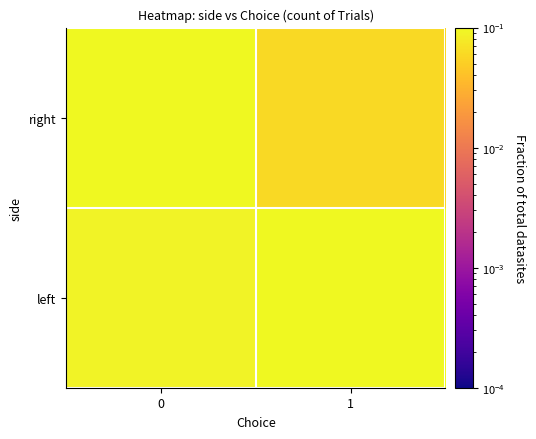

Rank the series by their maximum value, from highest to lowest.

right, left